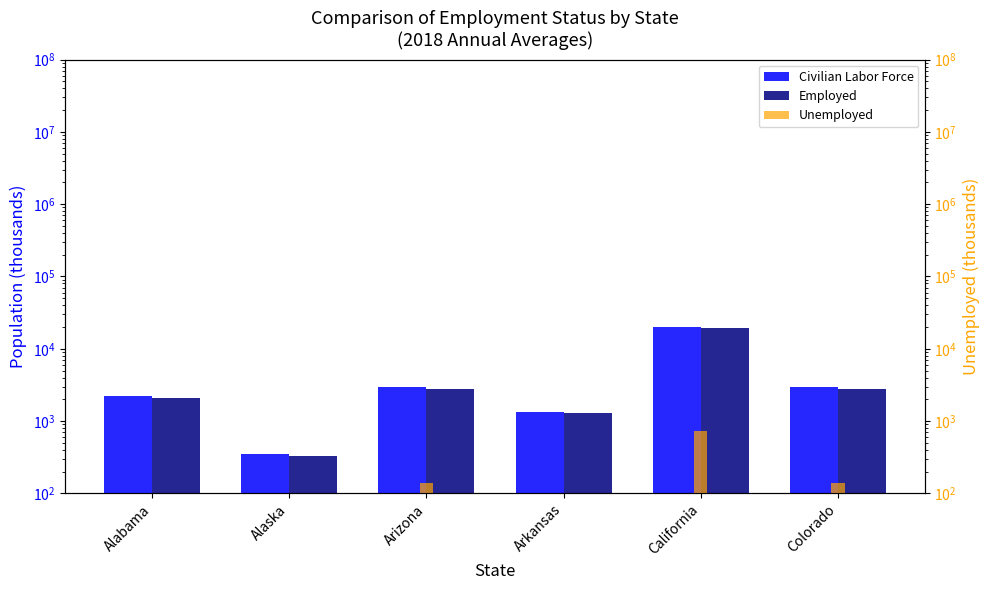

Is it true that Employed equals 19577 at California?

True